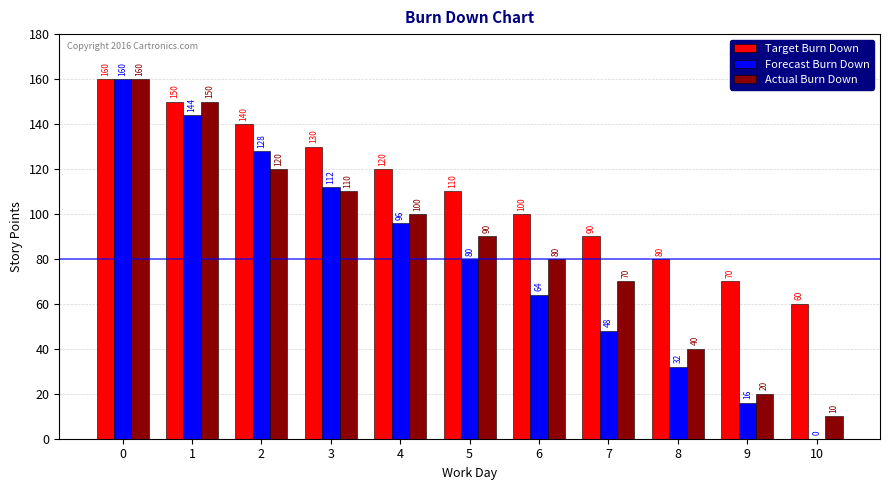

Reading right to left, list all the values displayed in this chart.

Target Burn Down: 60	70	80	90	100	110	120	130	140	150	160
Forecast Burn Down: 0	16	32	48	64	80	96	112	128	144	160
Actual Burn Down: 10	20	40	70	80	90	100	110	120	150	160